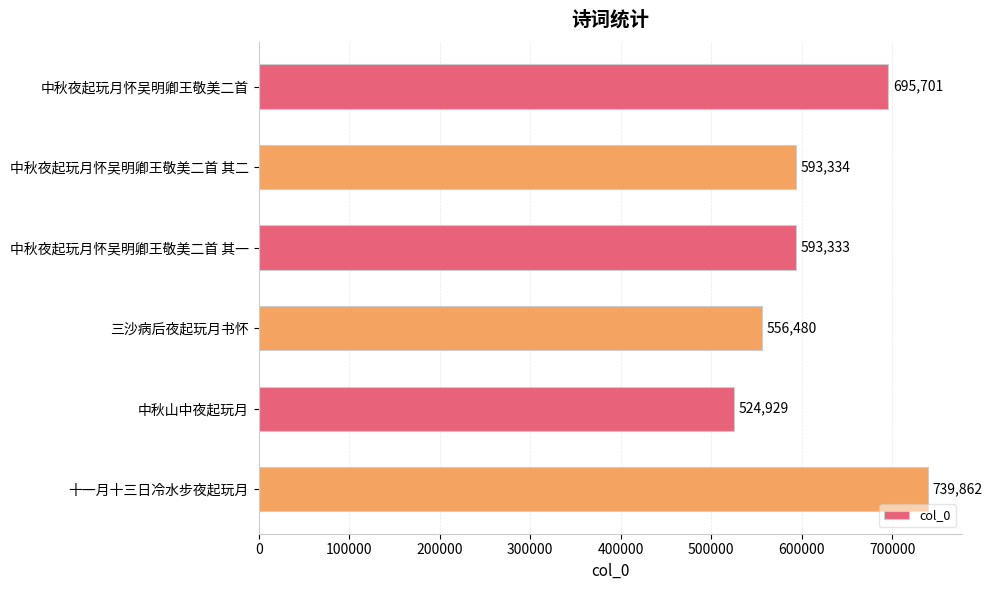

The chart shows a value of 1034443 at 中秋夜起玩月怀吴明卿王敬美二首 其一. True or false?

False